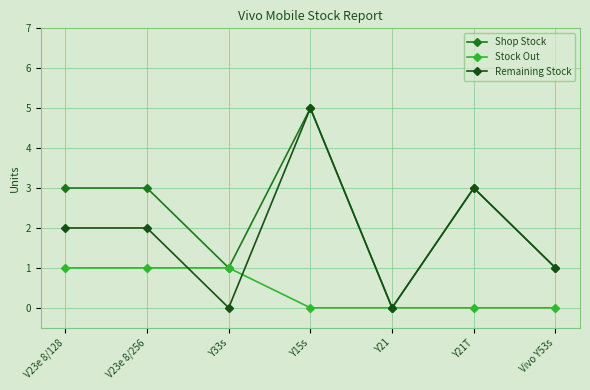

True or false: Stock Out has more than 2 interior local peaks.

False